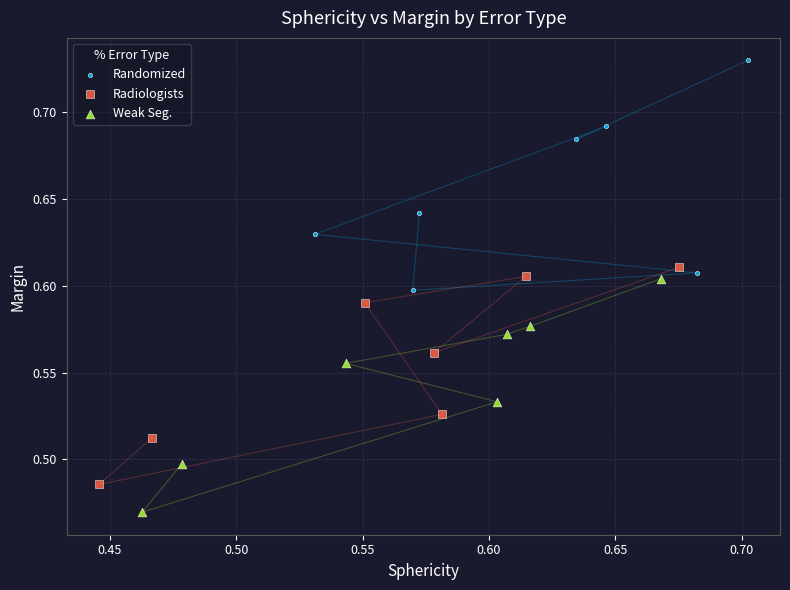

Which series contains the highest Y value?

Randomized